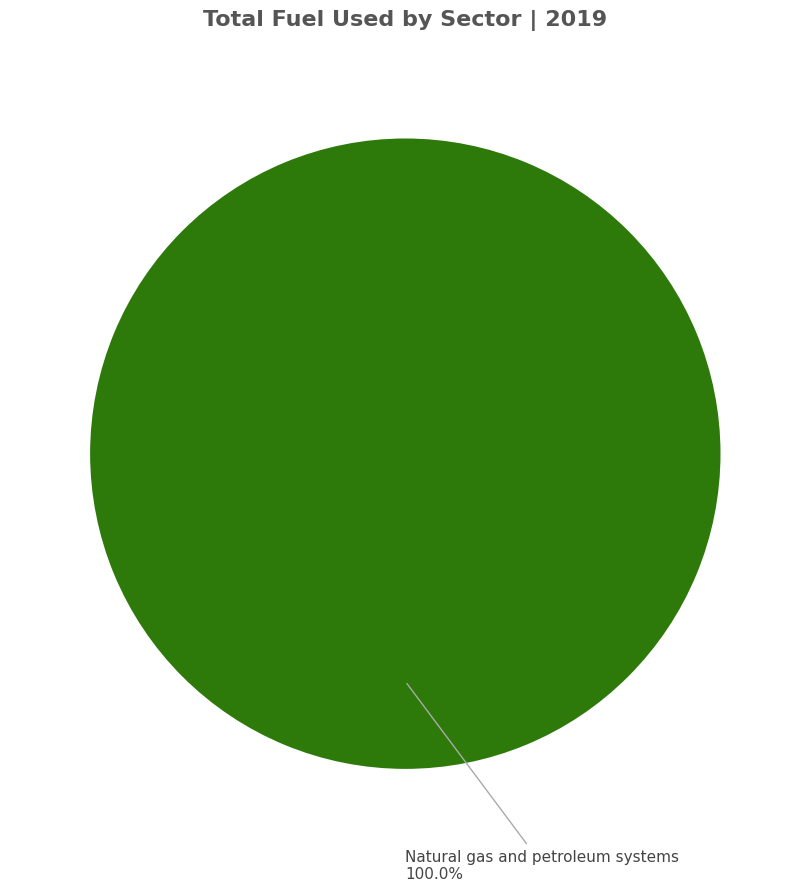

Which slice represents more than half of the pie?

Natural gas and petroleum systems